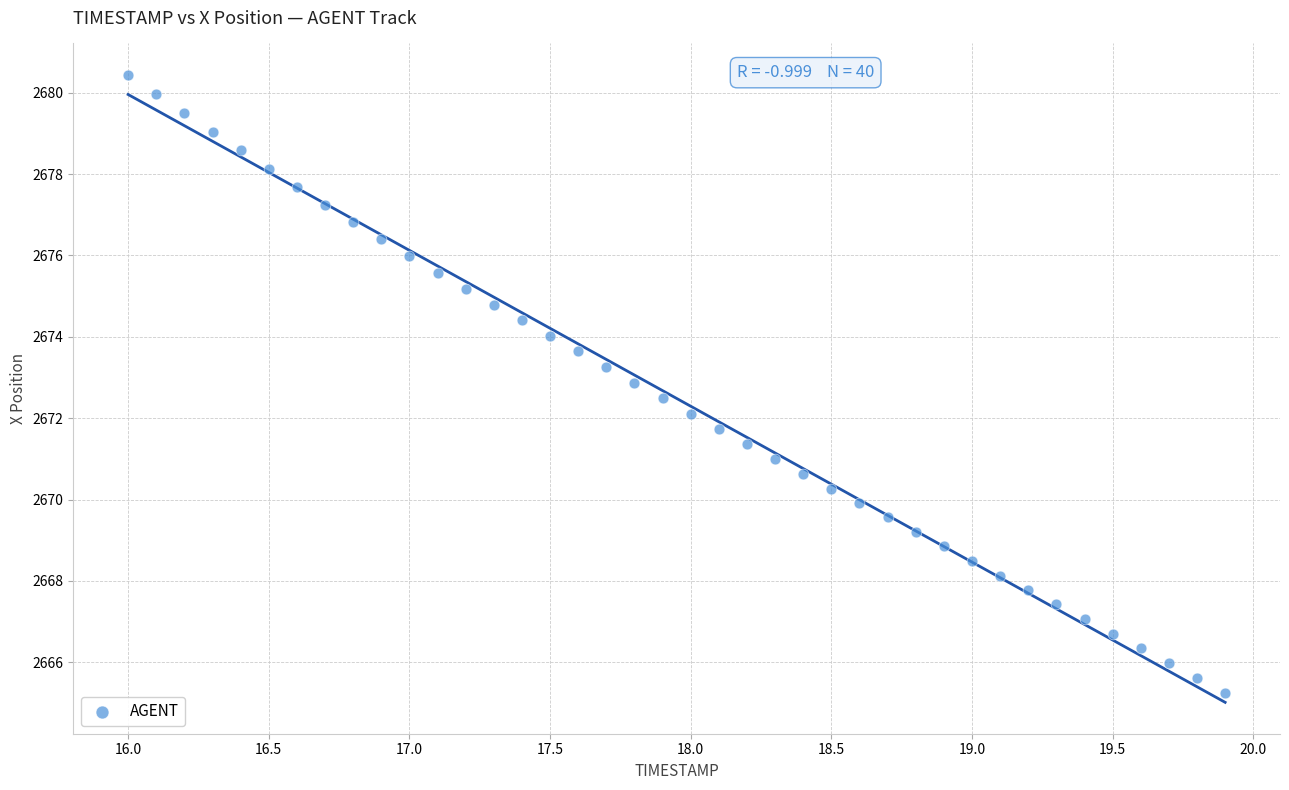

What is the range of Y values (max minus min)?

15.2